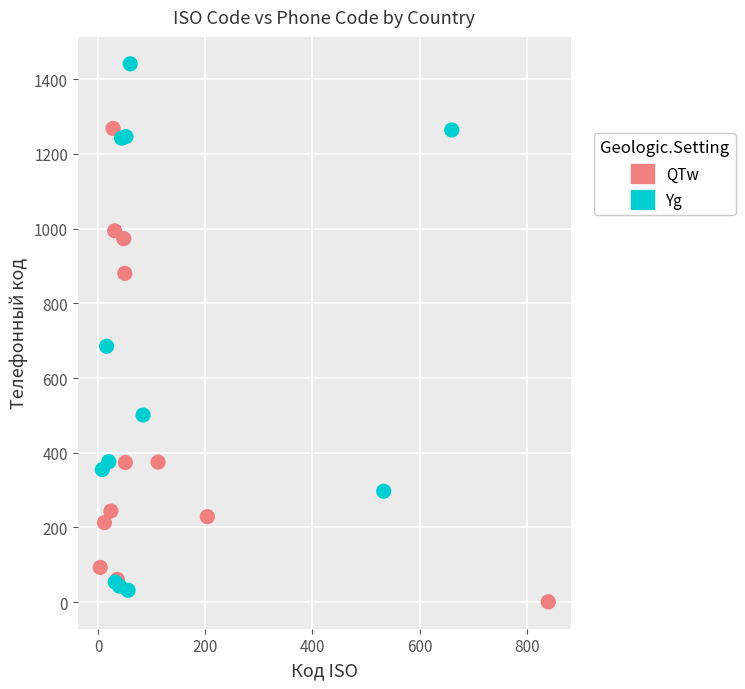

Which series has the widest spread of Y values?

Yg